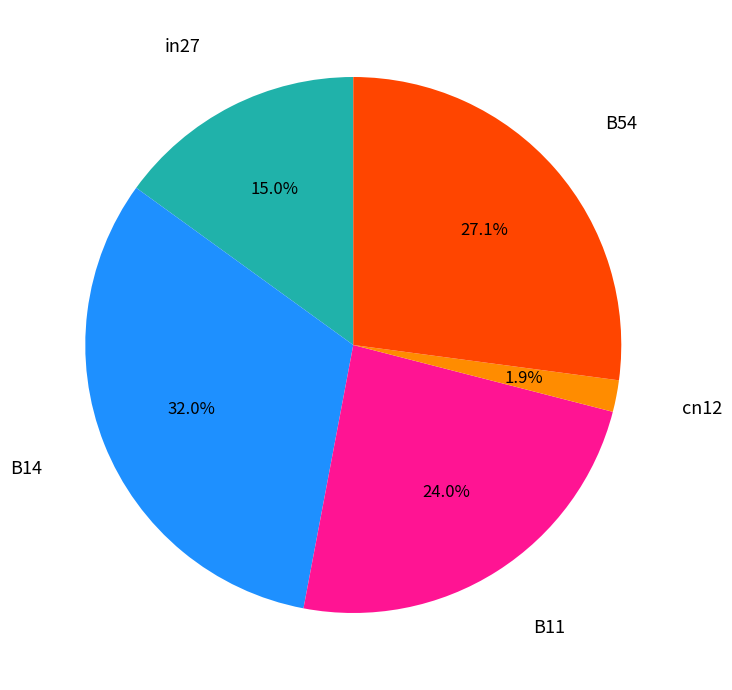

Is there a majority slice in this chart?

No